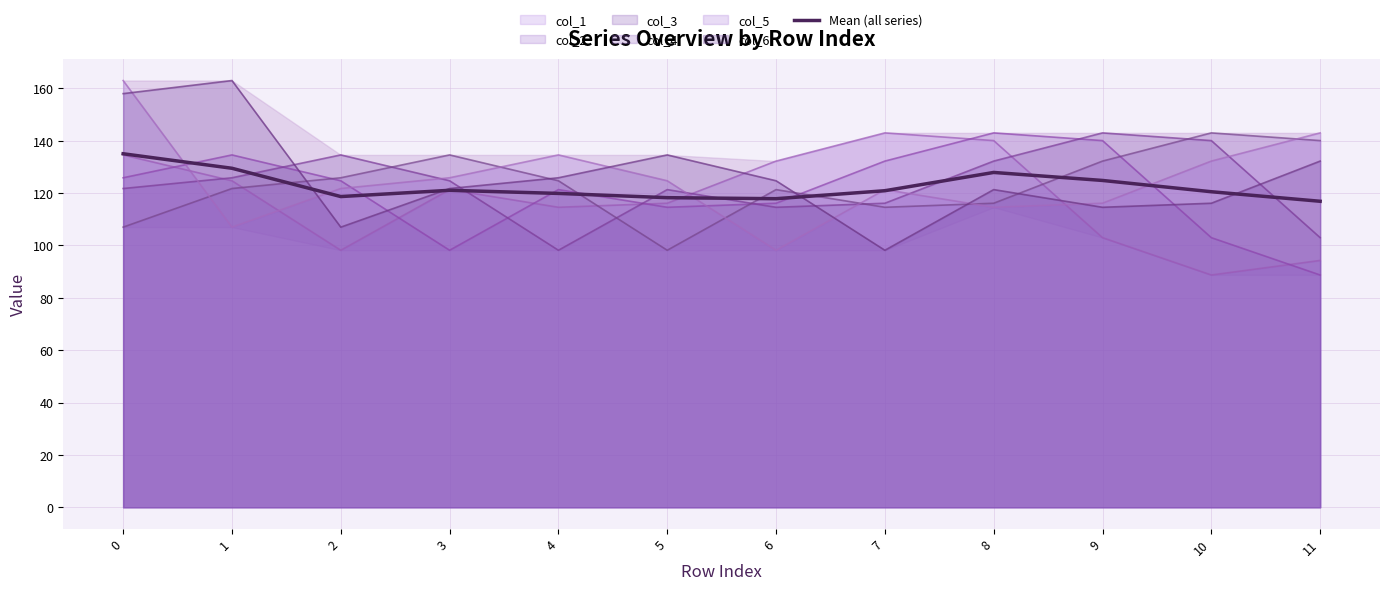

Where is the first local minimum?

2